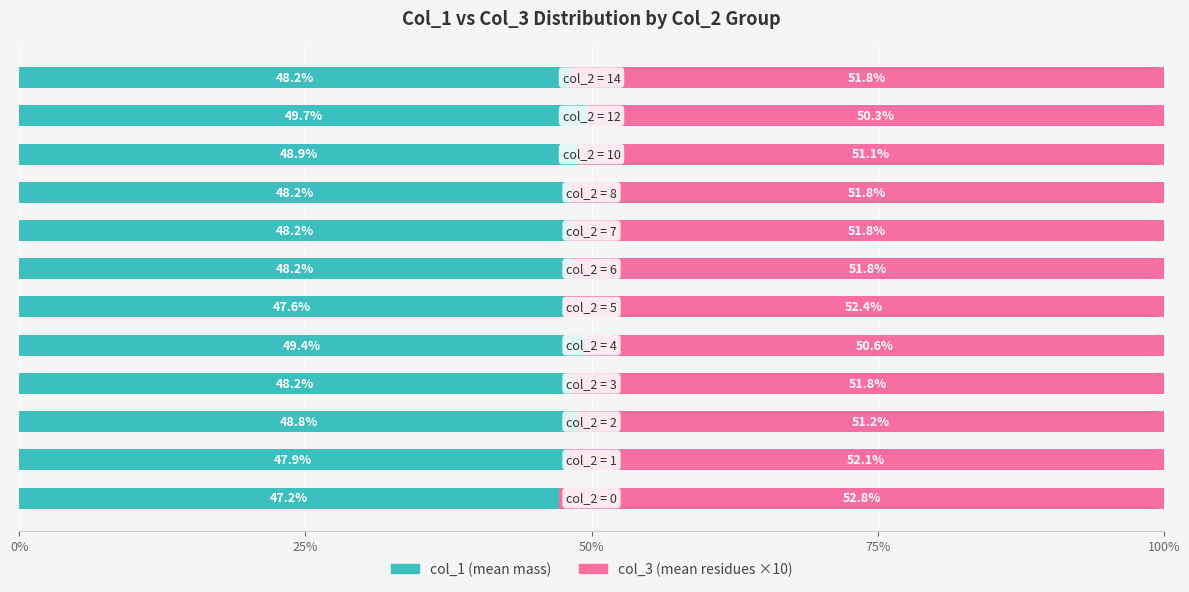

How many distinct data groups are displayed?

2